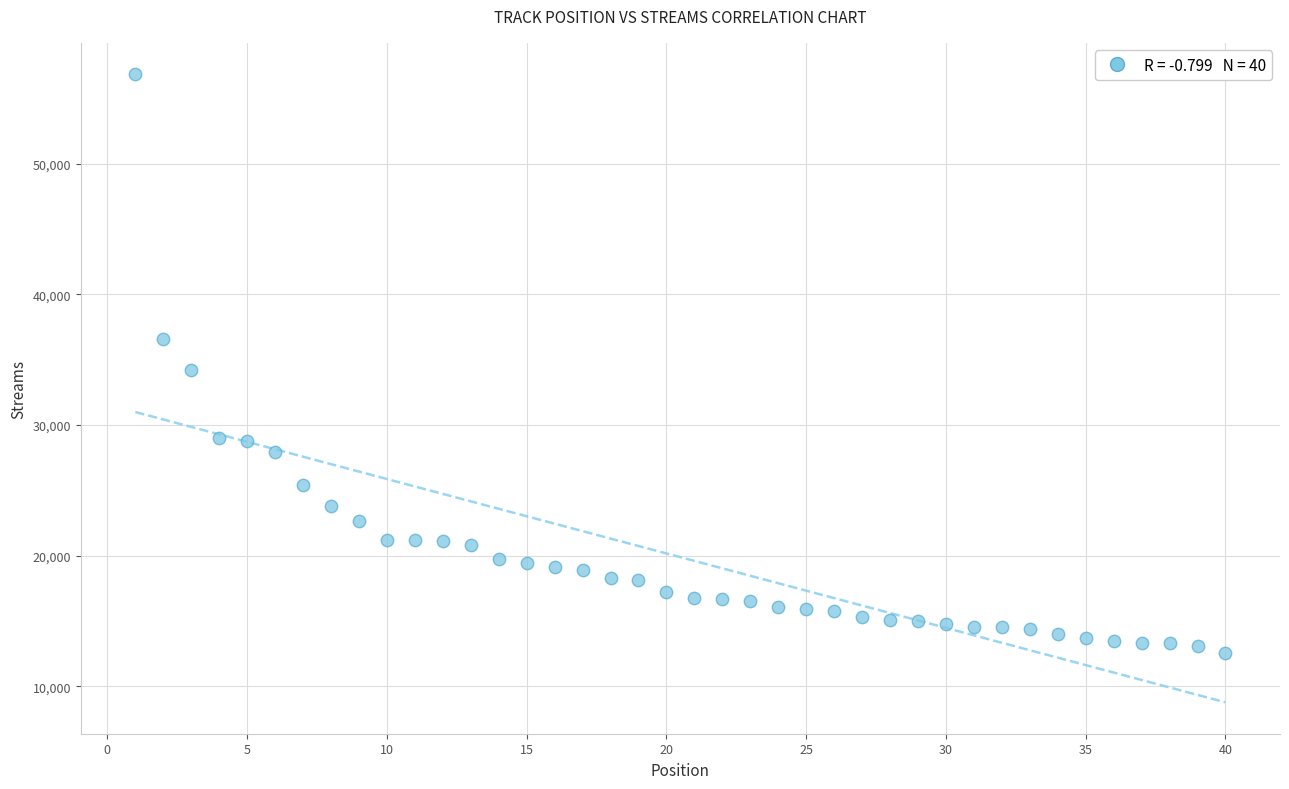

What is the range of X values (max minus min)?

39